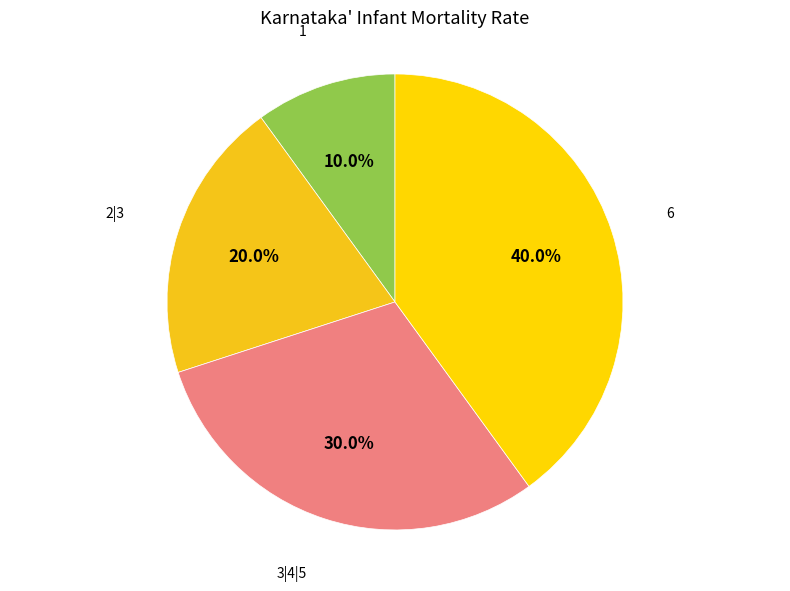

To the nearest percent, what is the combined percentage of 1 and 6?

50%